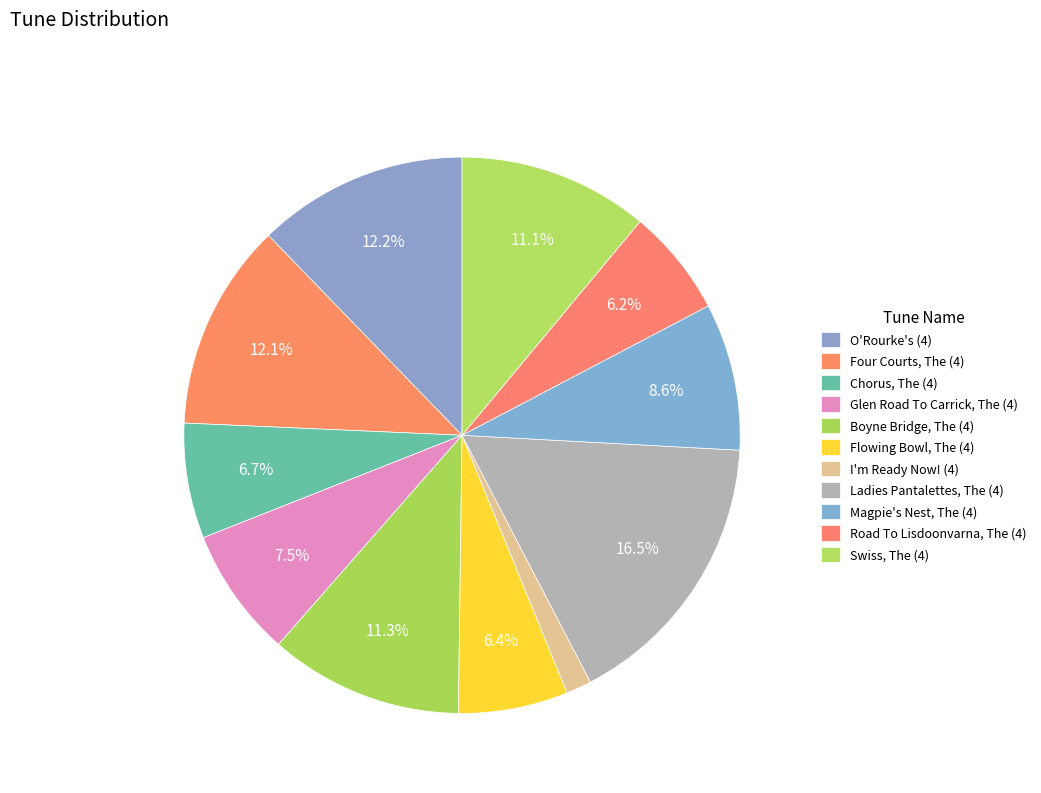

What is the total percentage of I'm Ready Now! (4) and Four Courts, The (4)?

13.5%